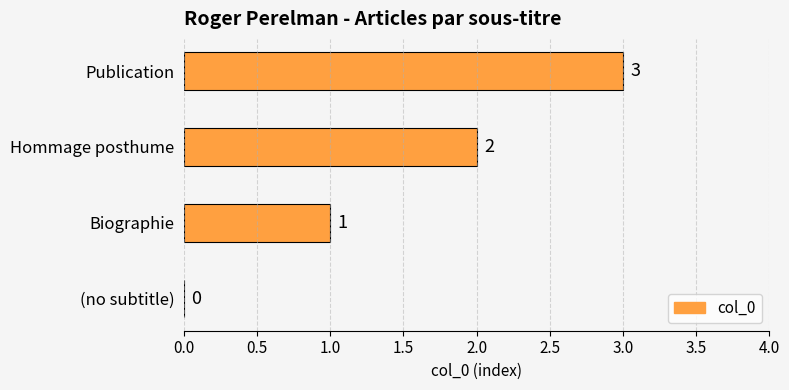

What is the approximate value at Publication?

3